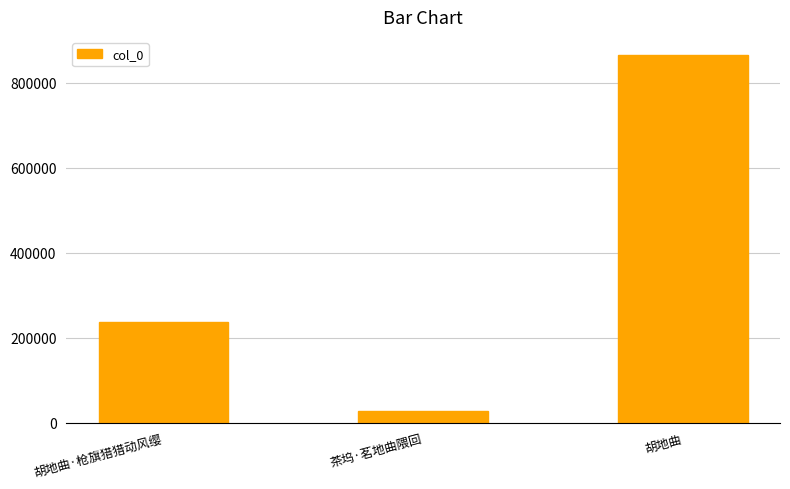

List the labels in order of value, smallest first.

茶坞·茗地曲隈回, 胡地曲·枪旗猎猎动风缨, 胡地曲